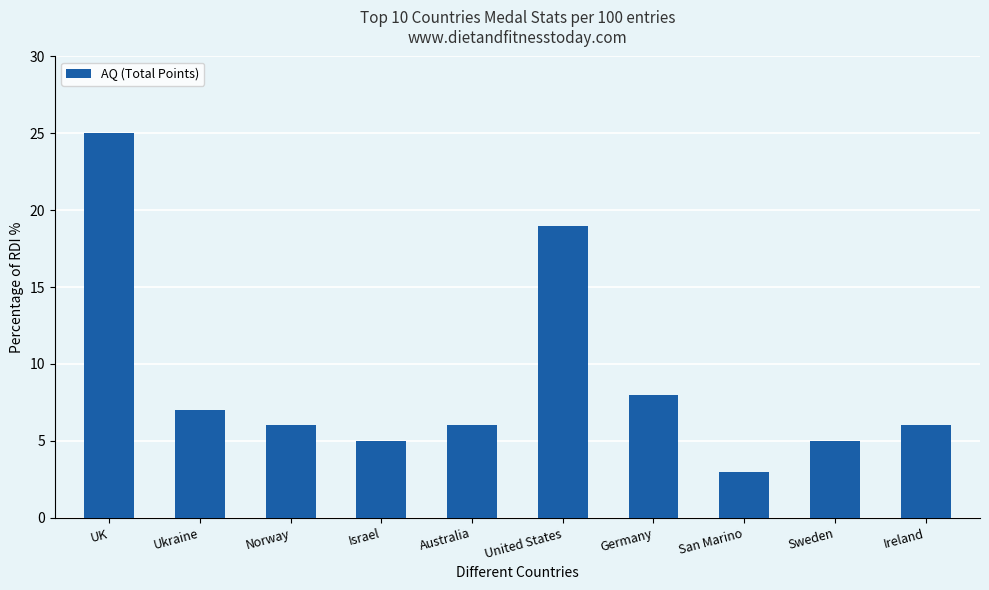

At which label is the value closest to 14?

United States